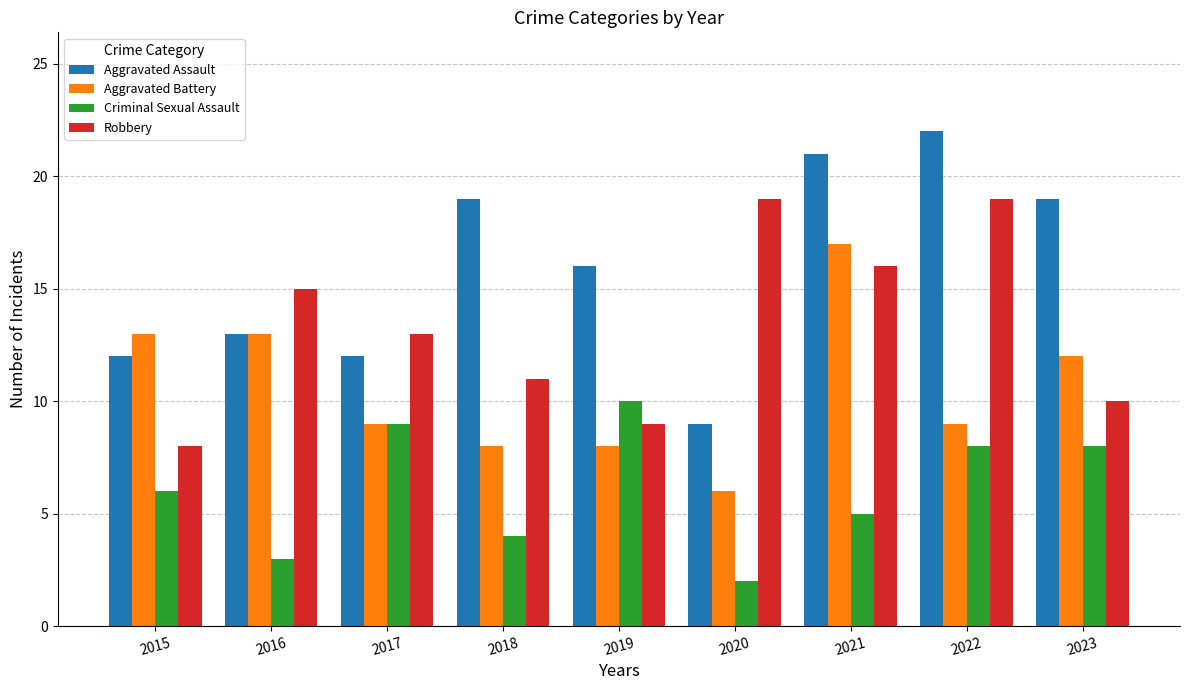

At which label is Aggravated Battery closest to 11?

2023